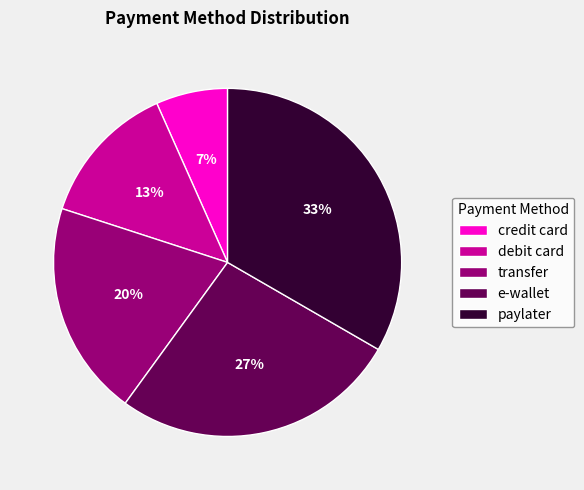

What percentage is the credit card slice, to the nearest percent?

7%